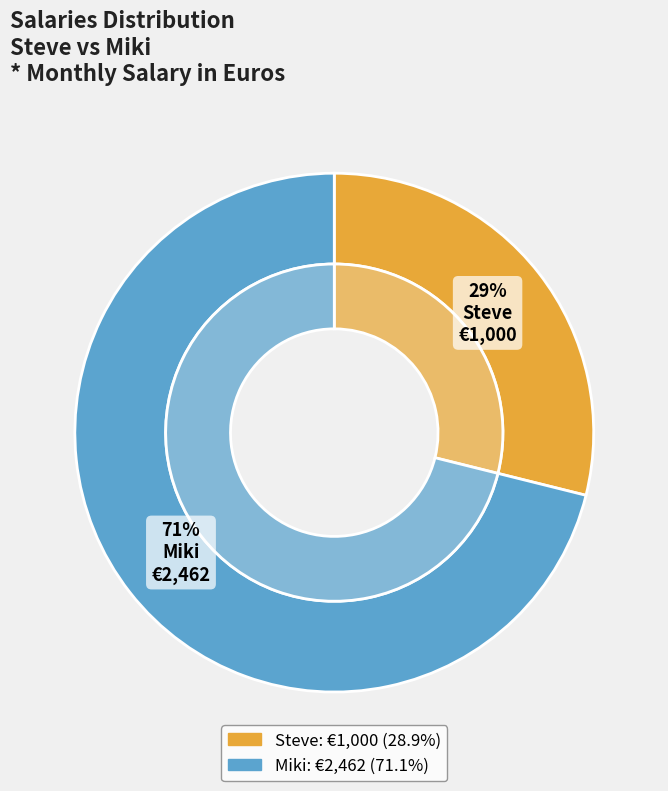

What is the change in value from Steve to Miki?

+1462